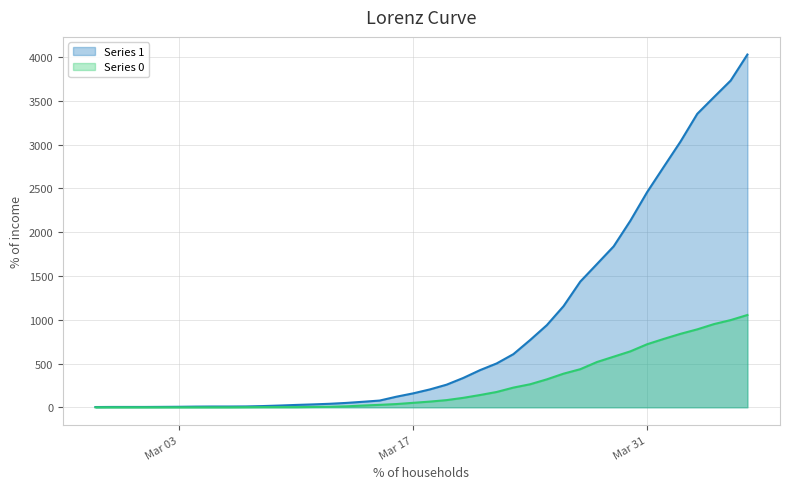

Is it true that 1 equals 2 at 2020-03-02?

False